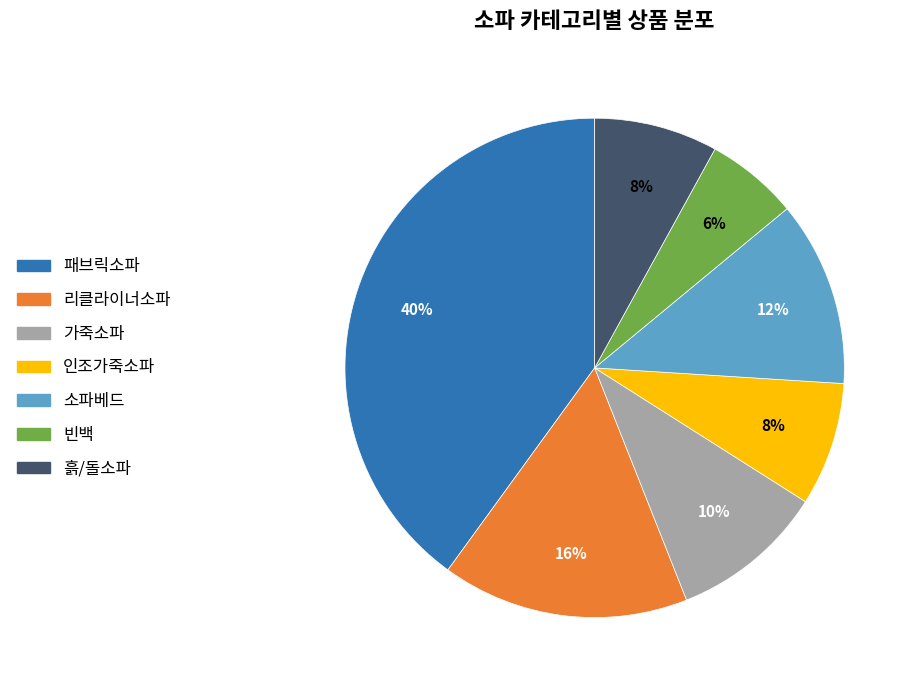

Is 패브릭소파 the majority of the pie?

No